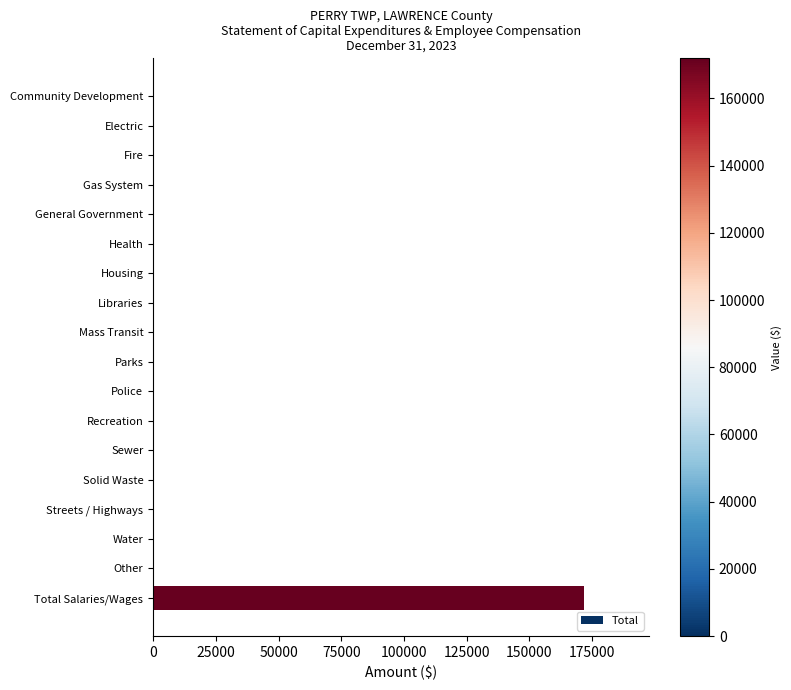

What is the sum of all values?

171939